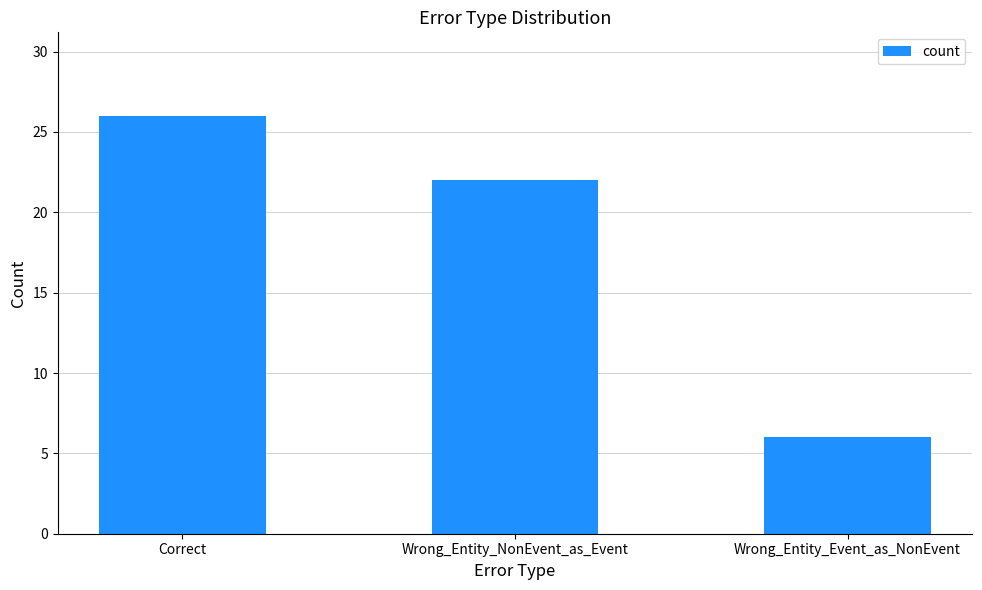

Rank the categories by value from highest to lowest.

Correct, Wrong_Entity_NonEvent_as_Event, Wrong_Entity_Event_as_NonEvent